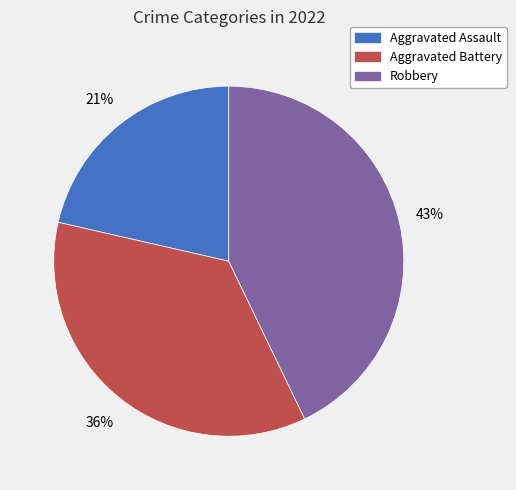

Does any single category account for the majority?

No